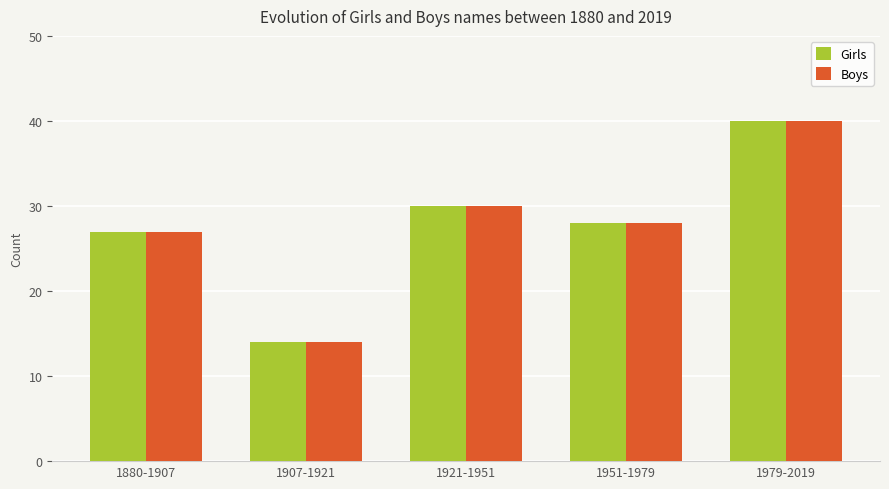

What position from the right is 1921-1951?

3